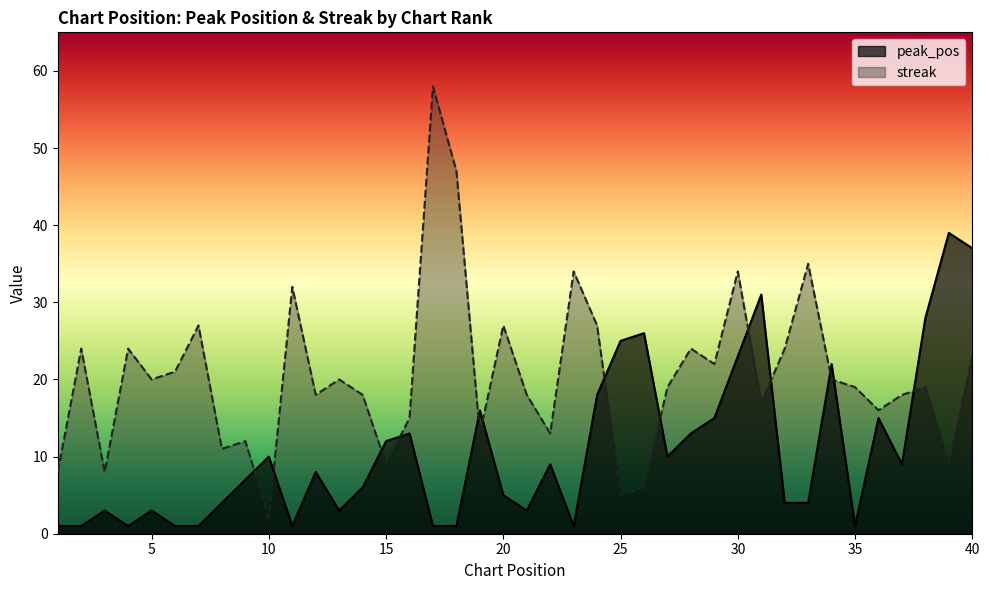

Between 14 and 39, which is larger?

39